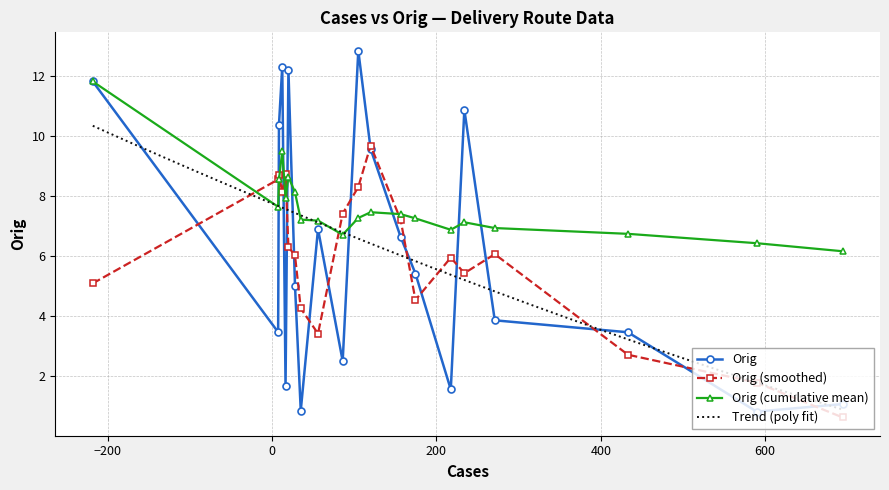

The chart shows a value of 34.6 at 16. True or false?

False